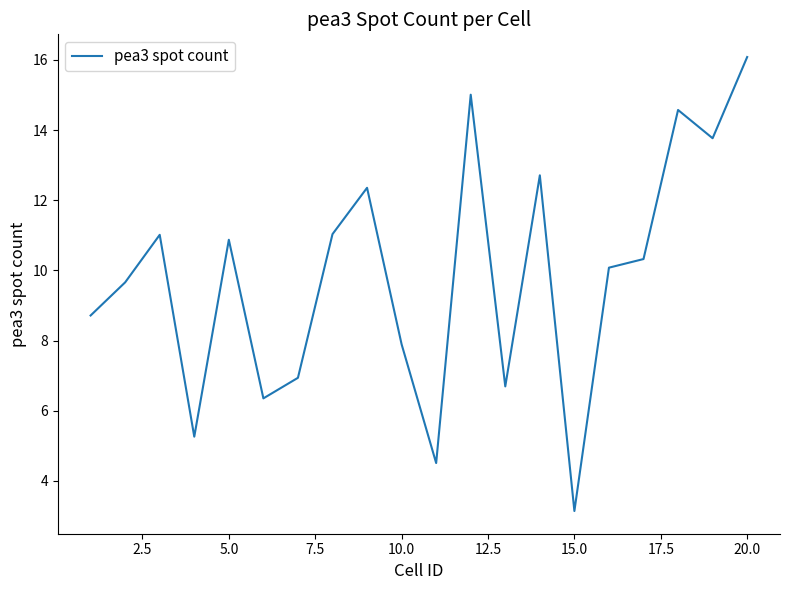

What is the greatest value displayed?

16.1